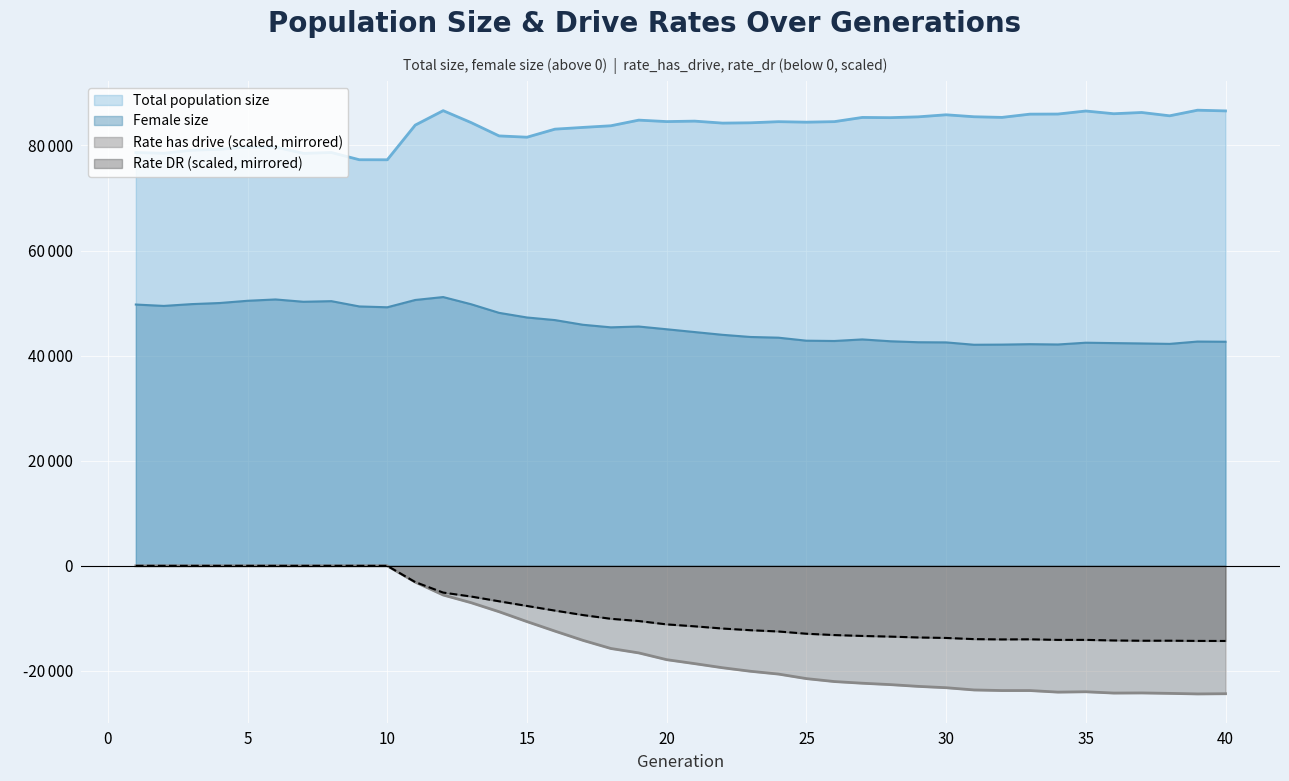

Is it true that rate_has_drive equals -8617.6 at 8?

False